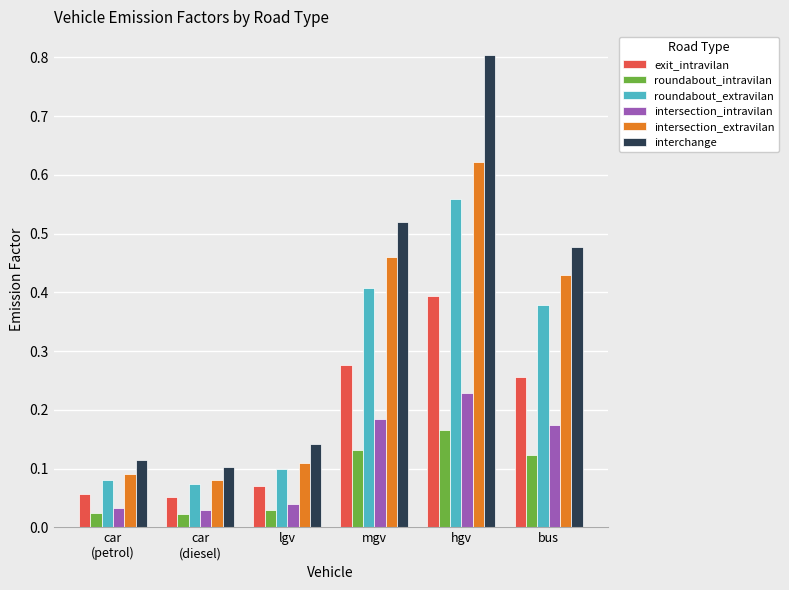

Which series changed the most between lgv and bus?

interchange